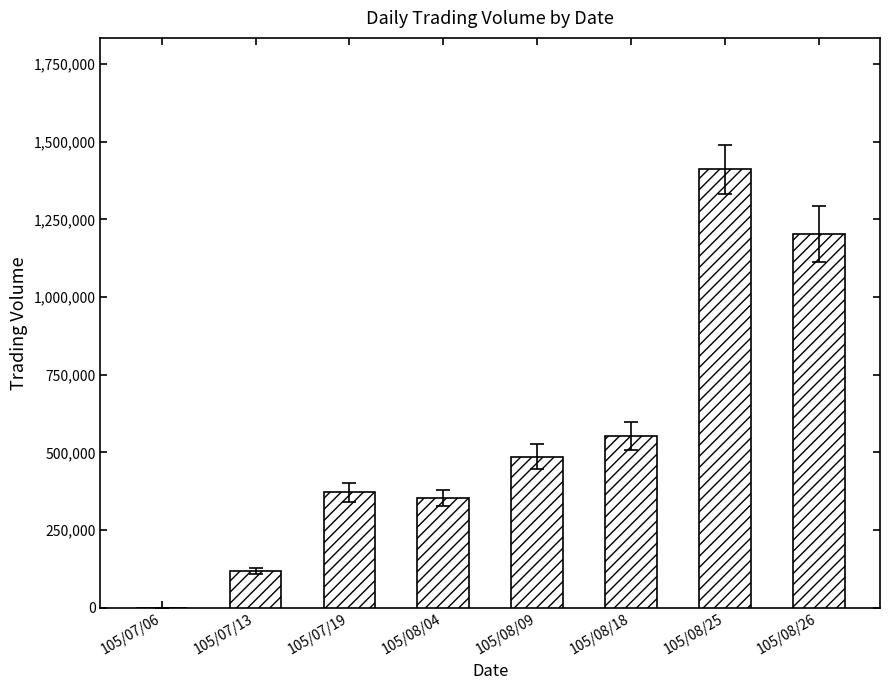

Where is the data nearest to the value 705500?

105/08/18